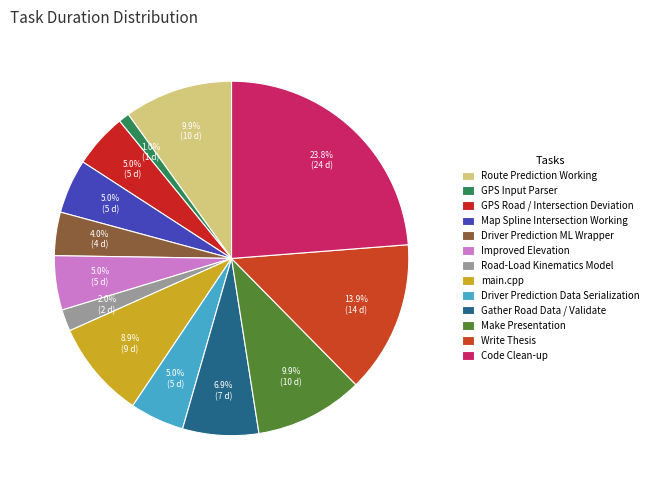

To the nearest percent, what is the difference between the main.cpp and Map Spline Intersection Working slice percentages?

4%